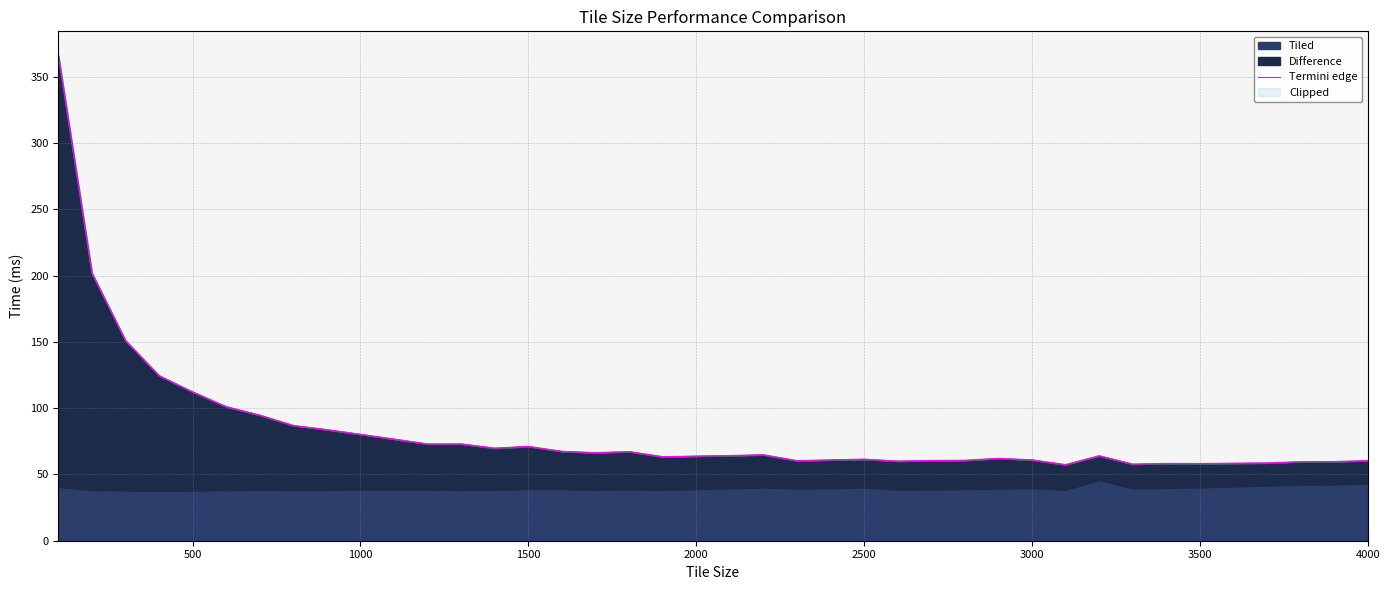

Does the chart have visible grid lines?

Yes